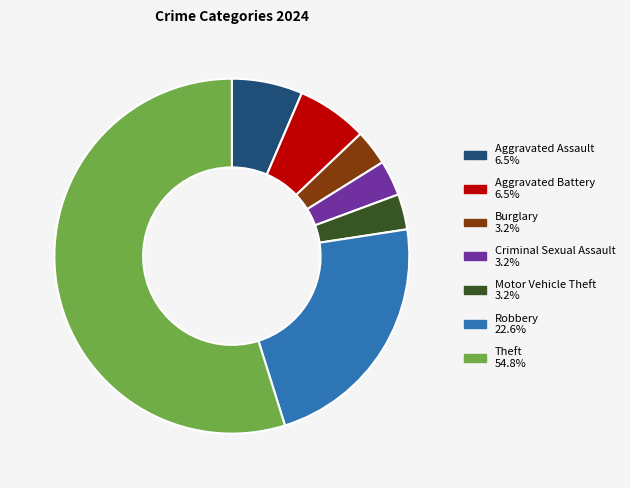

Is there a majority slice in this chart?

Yes